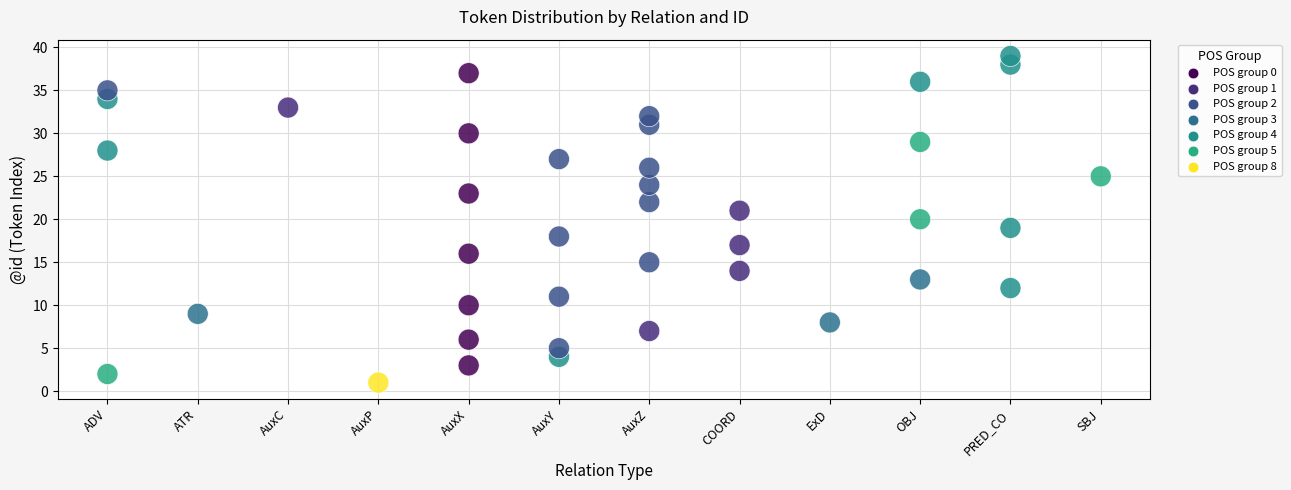

What is the range of Y values (max minus min)?

38